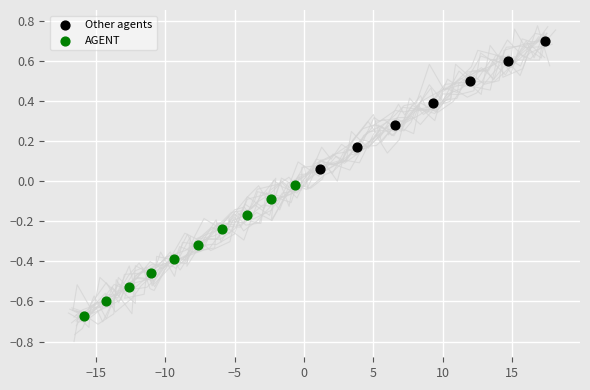

Which series reaches the minimum Y coordinate?

AGENT